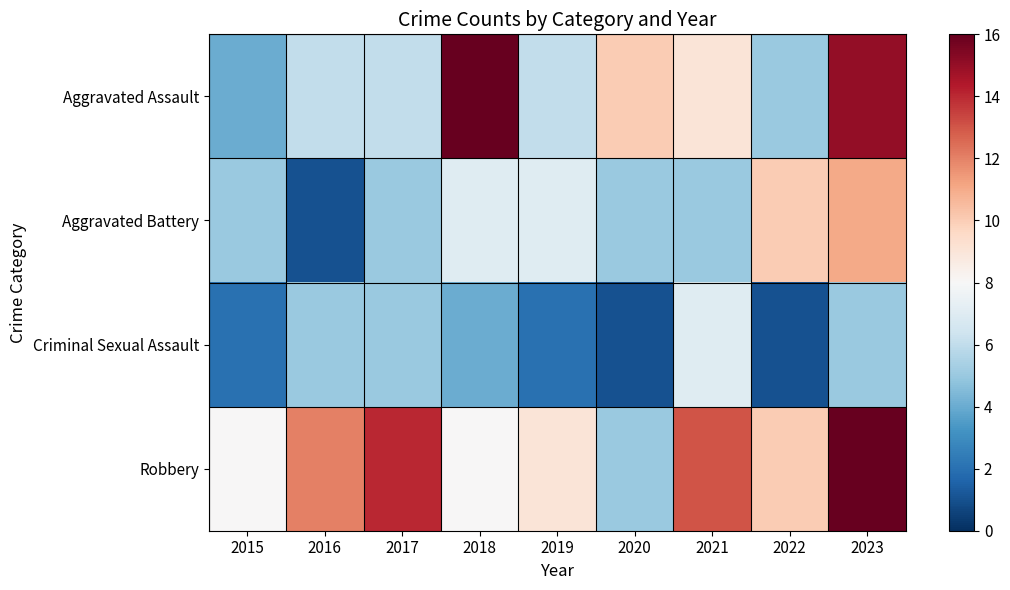

What is the total value across all series at 2020?

21